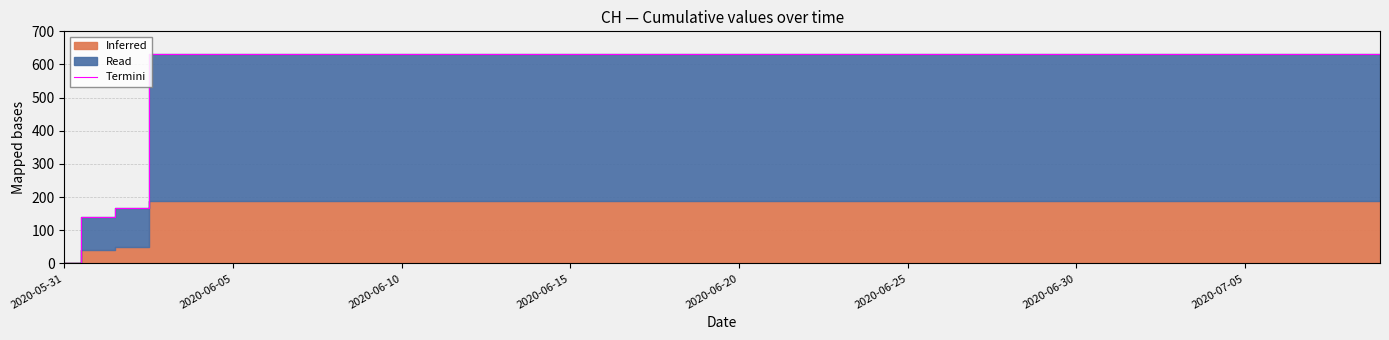

What is the maximum value for Termini?

631